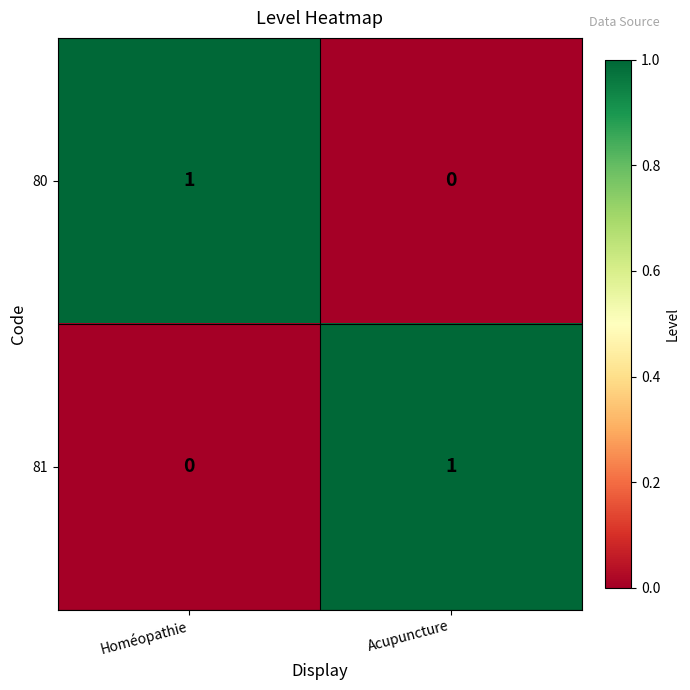

The value of 80 at Acupuncture is 0. True or false?

True